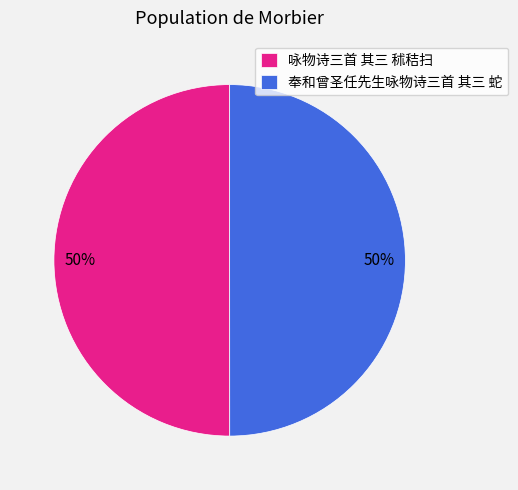

Do 咏物诗三首 其三 秫秸扫 and 奉和曾圣任先生咏物诗三首 其三 蛇 together represent more than half of the pie?

Yes